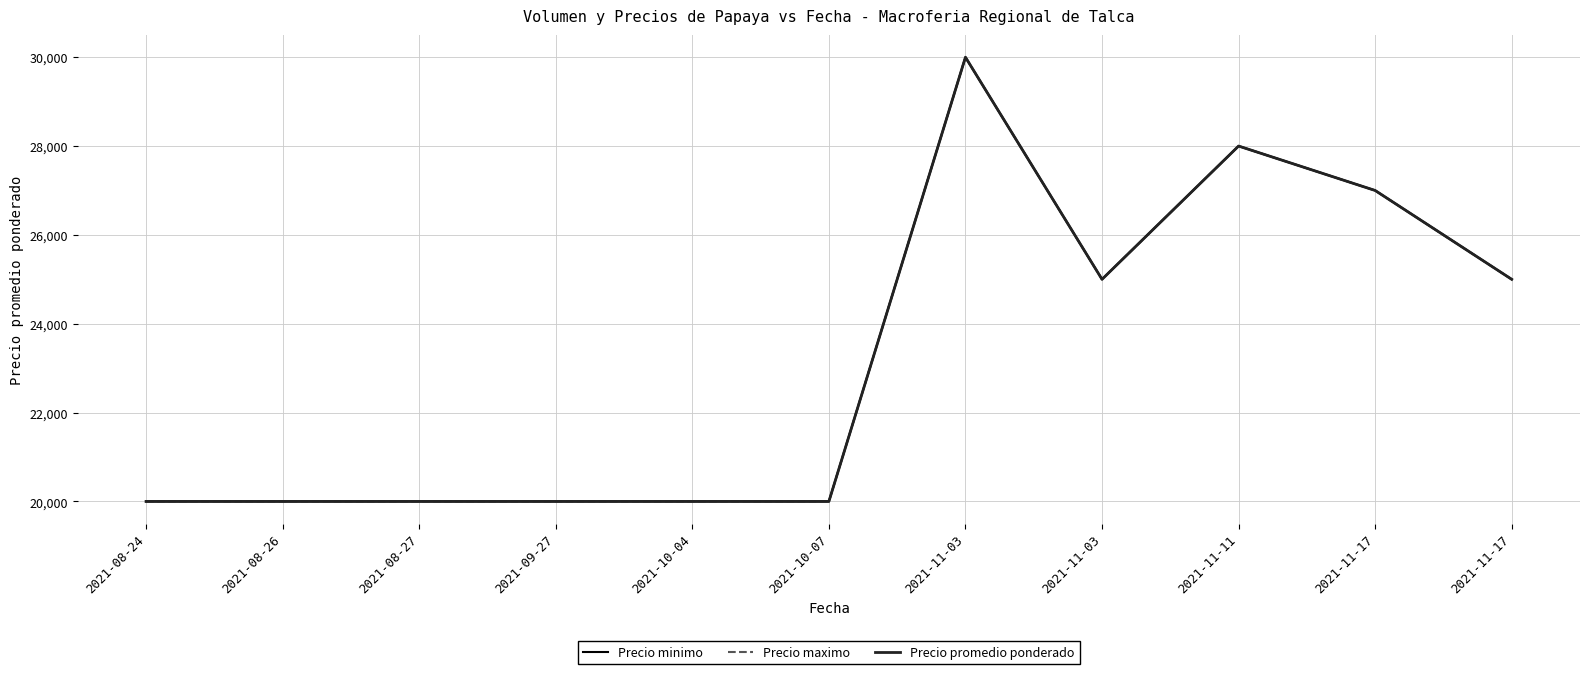

Does the chart have visible grid lines?

Yes